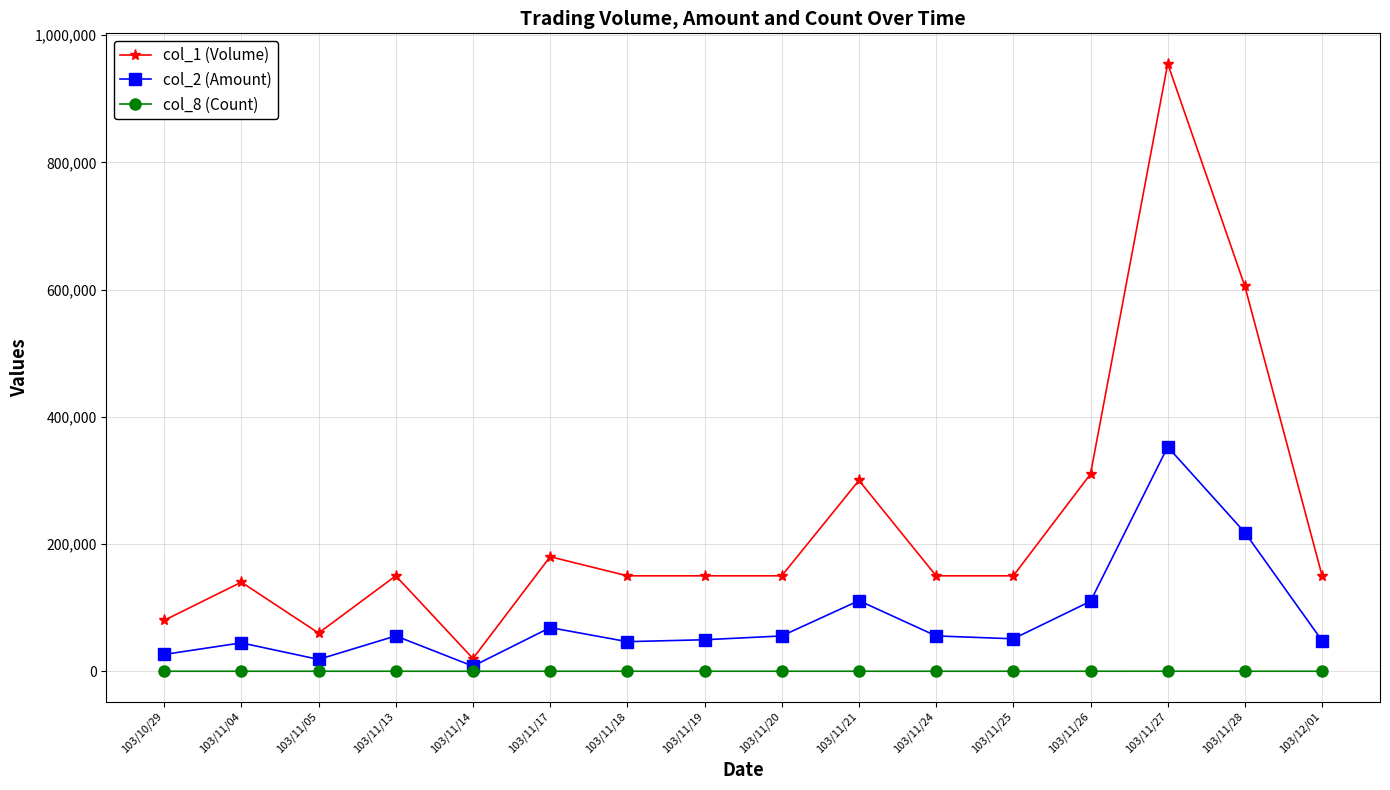

What position from the right is 103/11/25?

5